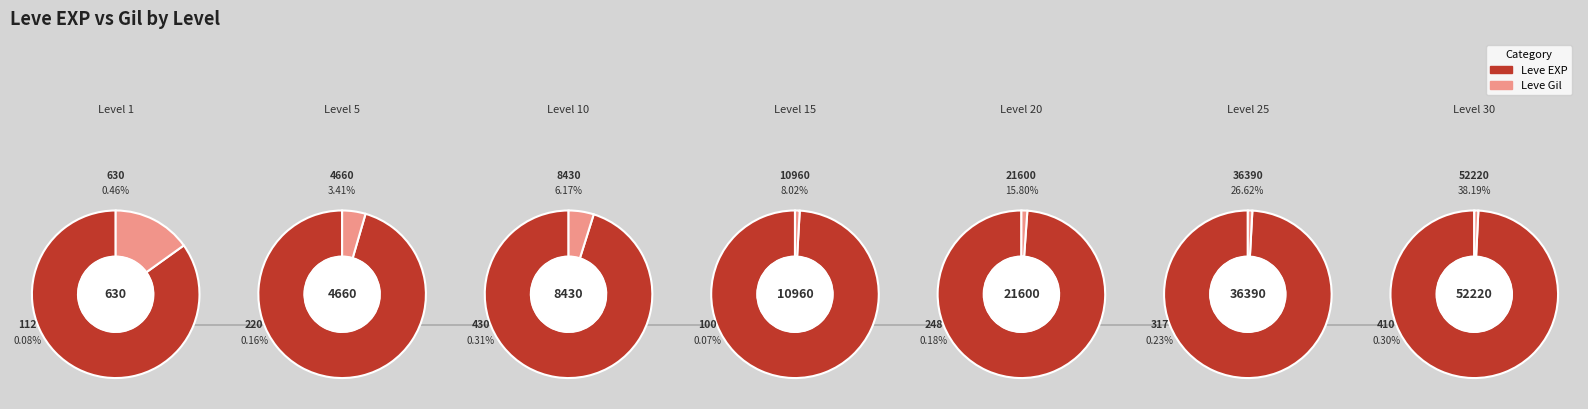

How many segments does this pie chart have?

7